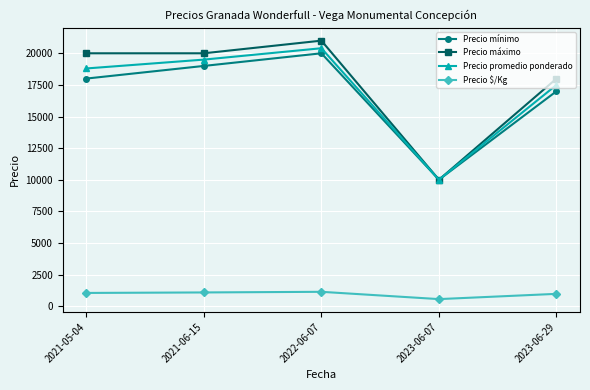

At which category is the sum across all series the highest?

2022-06-07